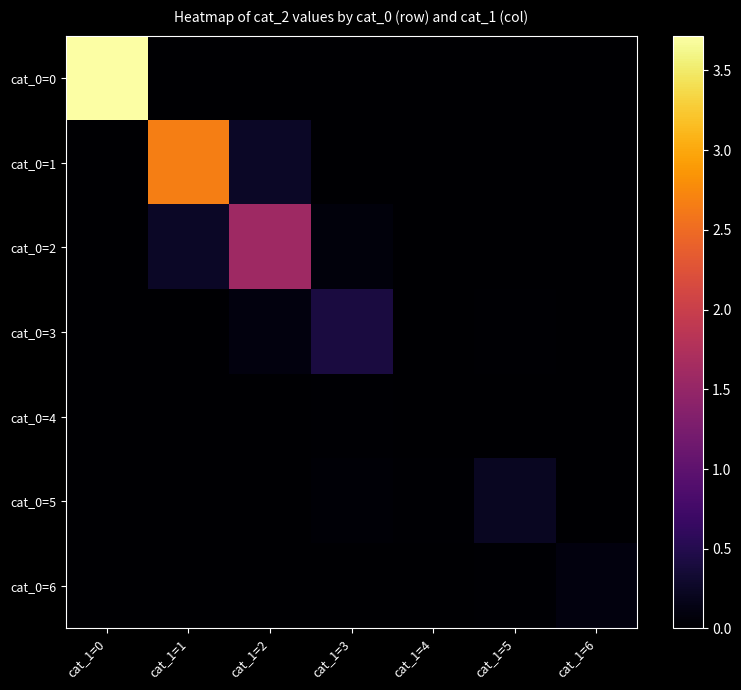

List the series in order of their peak value, lowest first.

cat_0=4, cat_0=6, cat_0=5, cat_0=3, cat_0=2, cat_0=1, cat_0=0